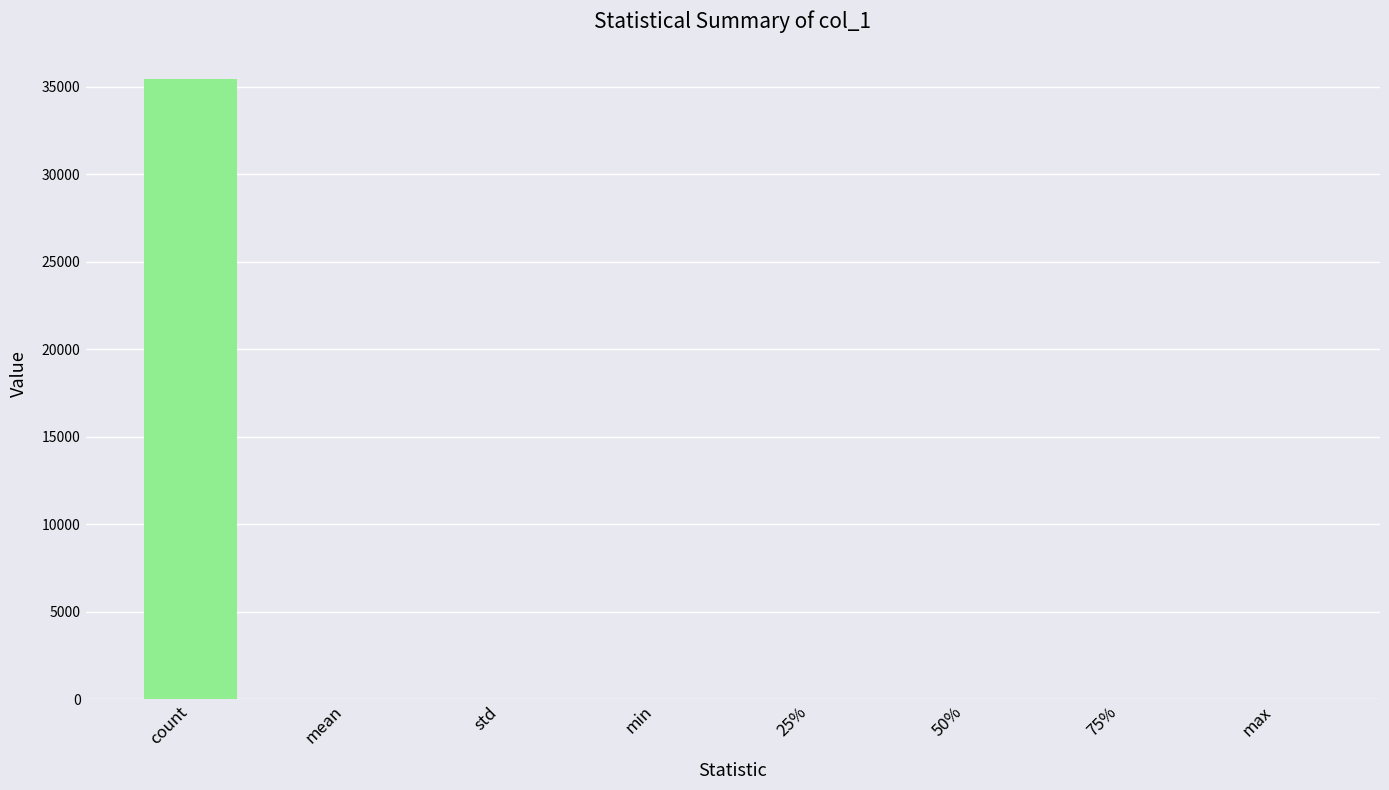

What value does the data have at count?

35419.0